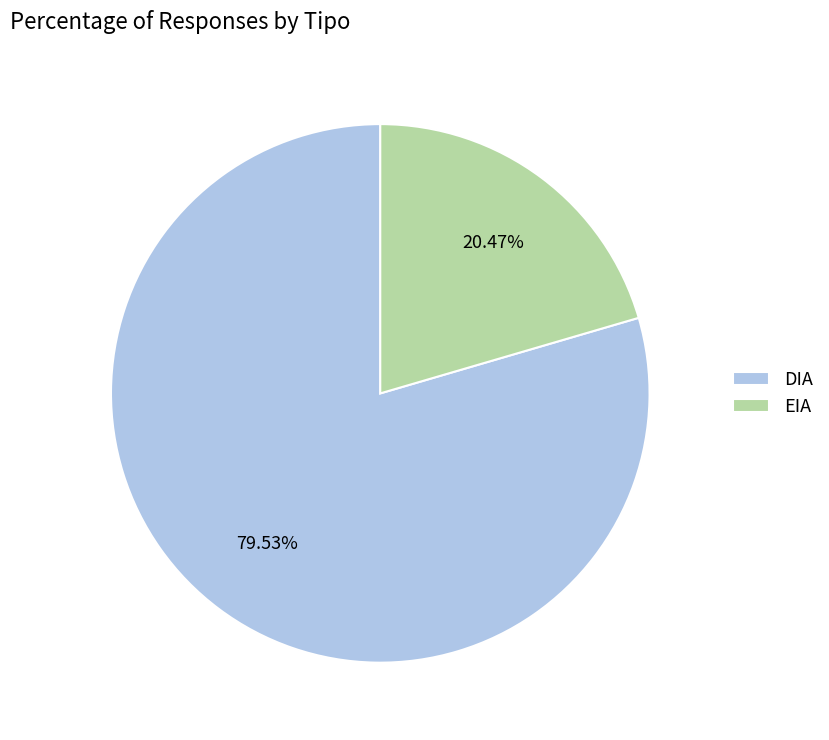

How many slices are in this pie chart?

2